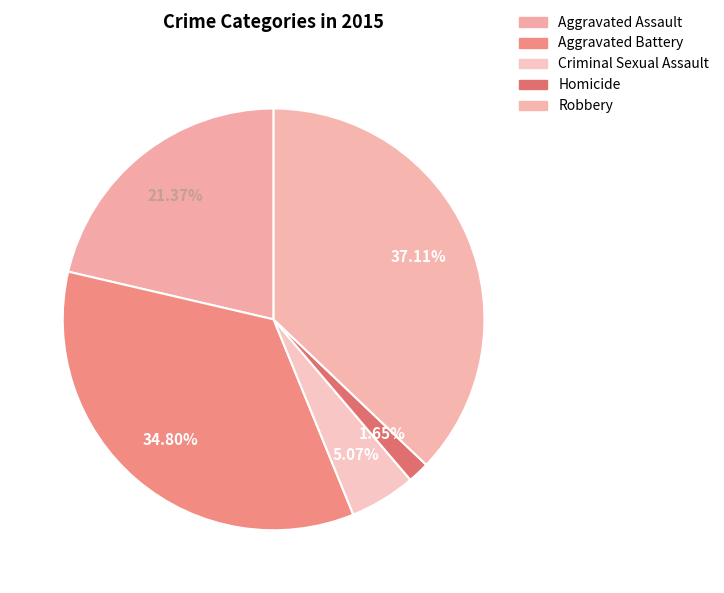

The Criminal Sexual Assault slice represents 5% of the pie. True or false?

True